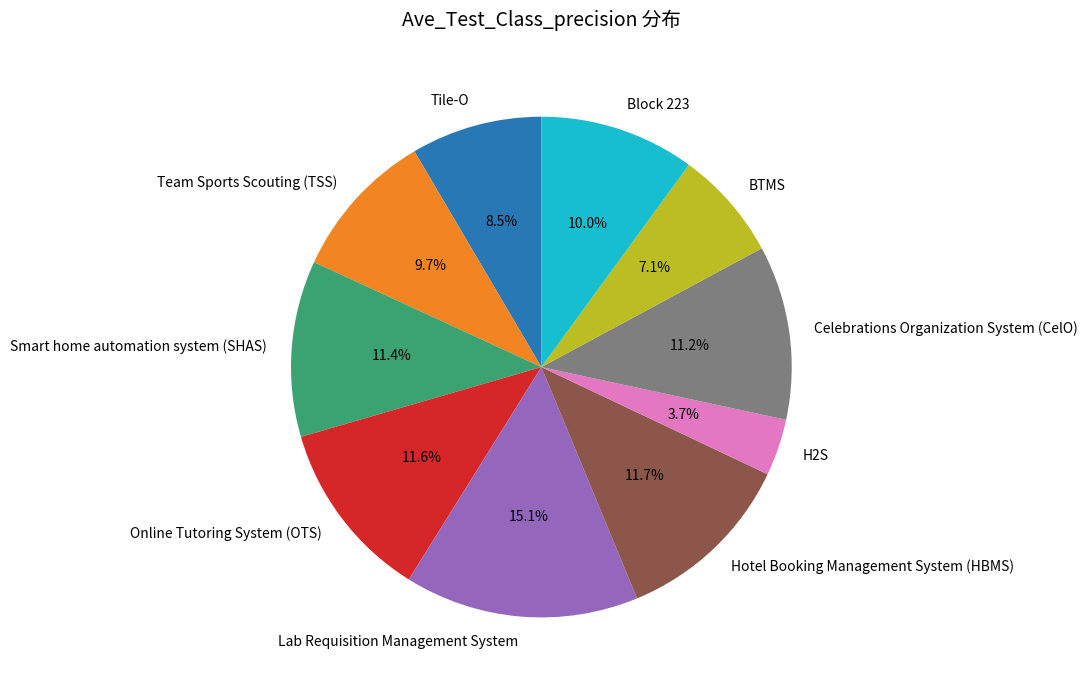

To the nearest percent, what is the combined percentage of Hotel Booking Management System (HBMS) and Smart home automation system (SHAS)?

23%